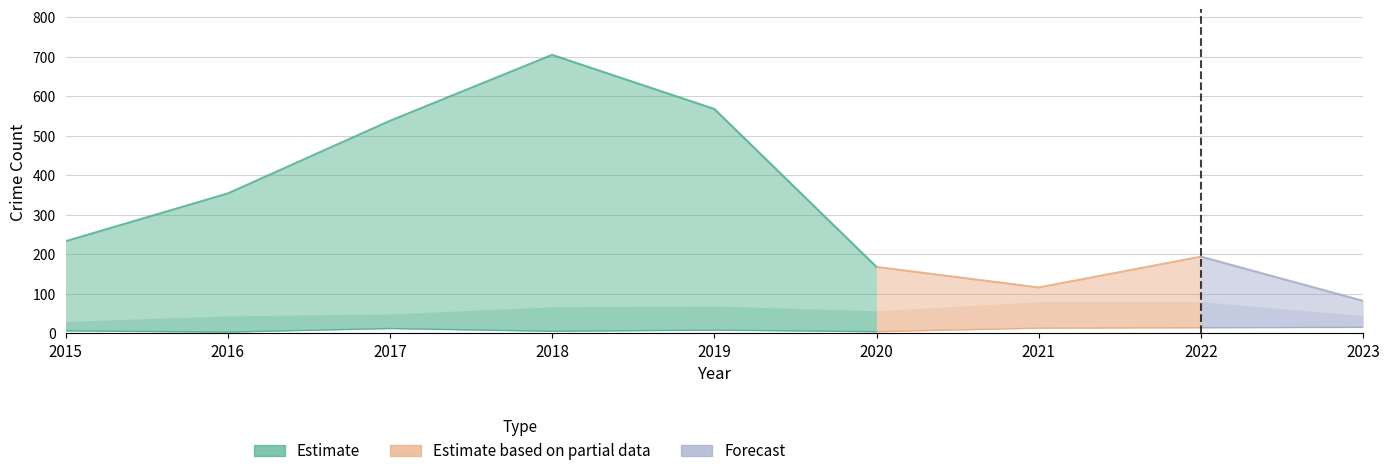

Between 2020 and 2015, which is larger?

2015